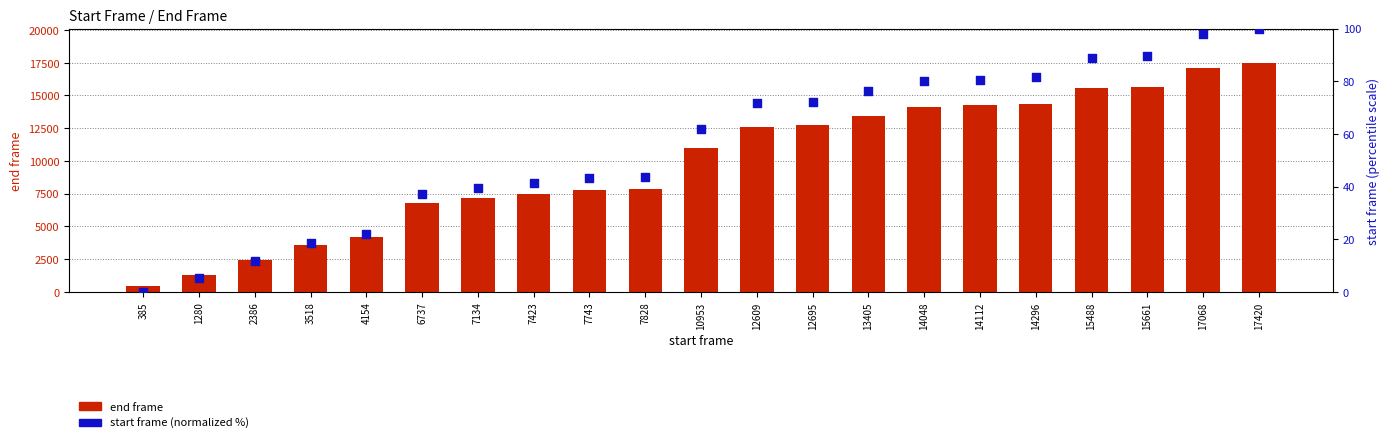

At which category is the sum across all series the highest?

17420